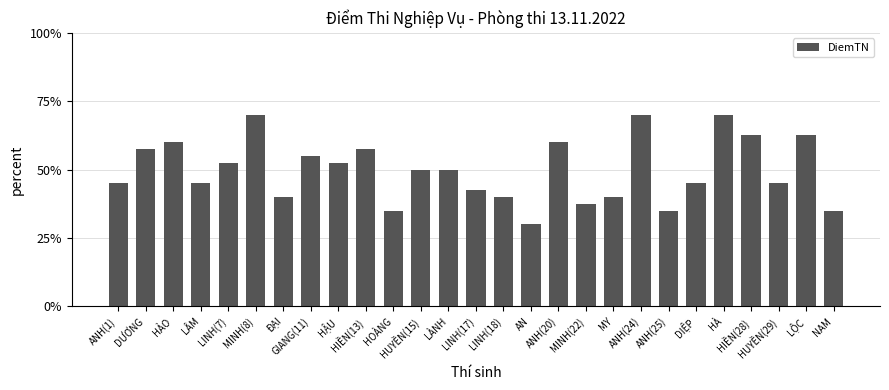

What is the sum of all values?

1345.0